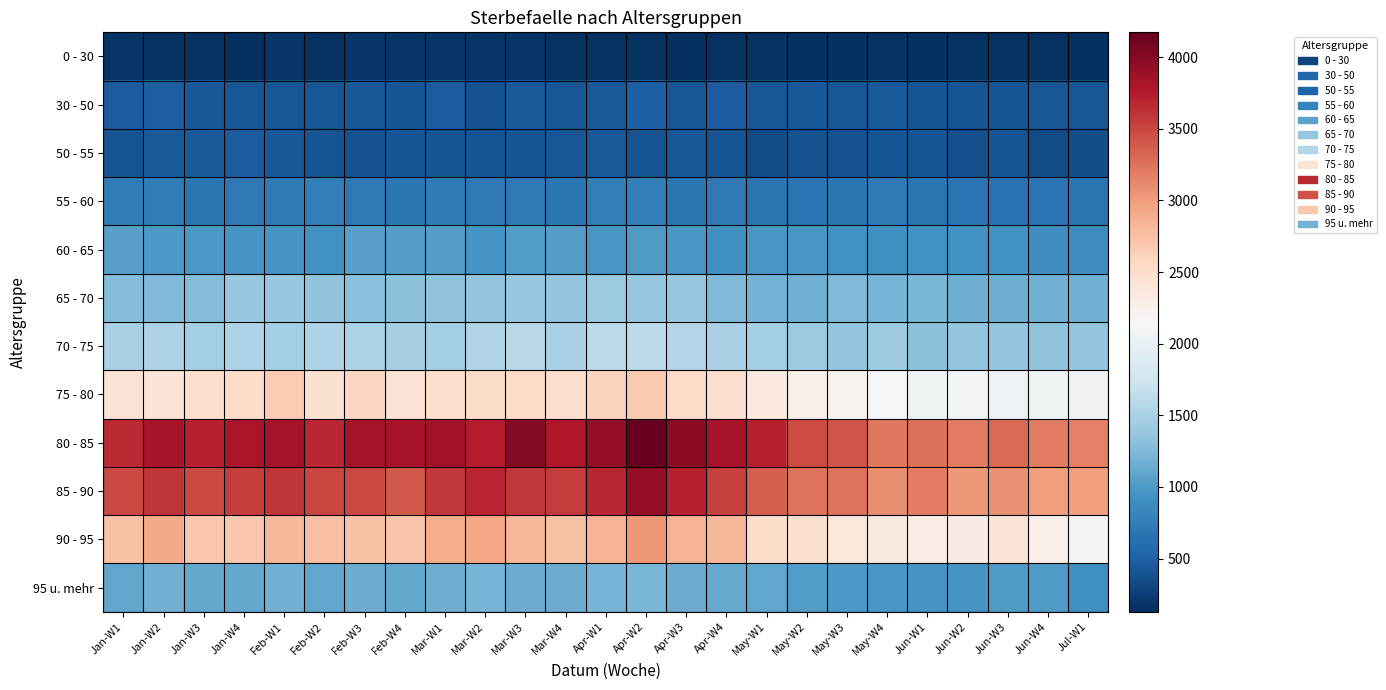

Count the number of categories in the chart.

25